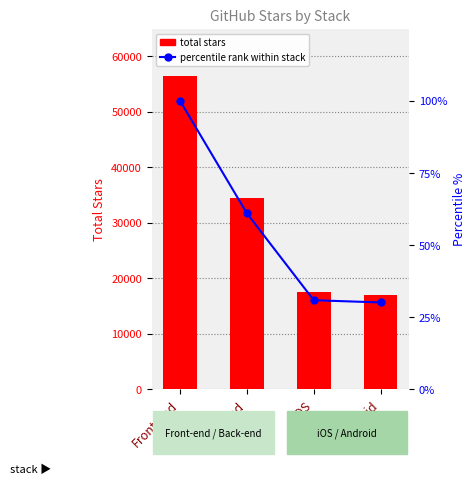

What are all the series names shown in the legend?

total stars, percentile rank within stack